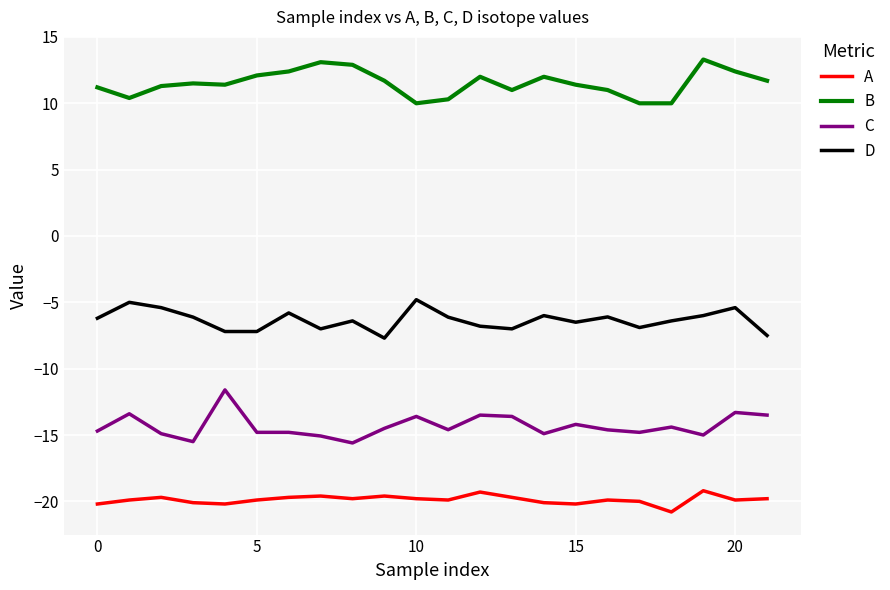

List the series in order of their overall mean, lowest first.

A, C, D, B